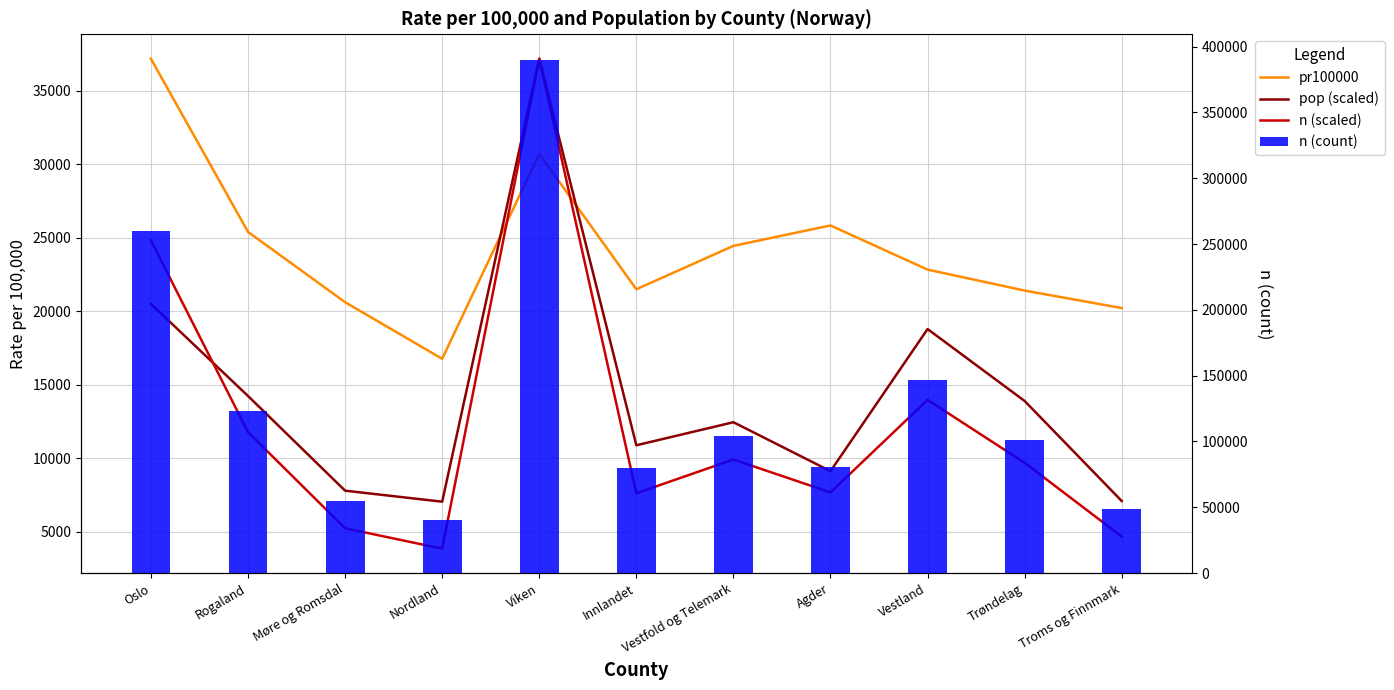

At which category does the chart reach its minimum across all series?

Nordland